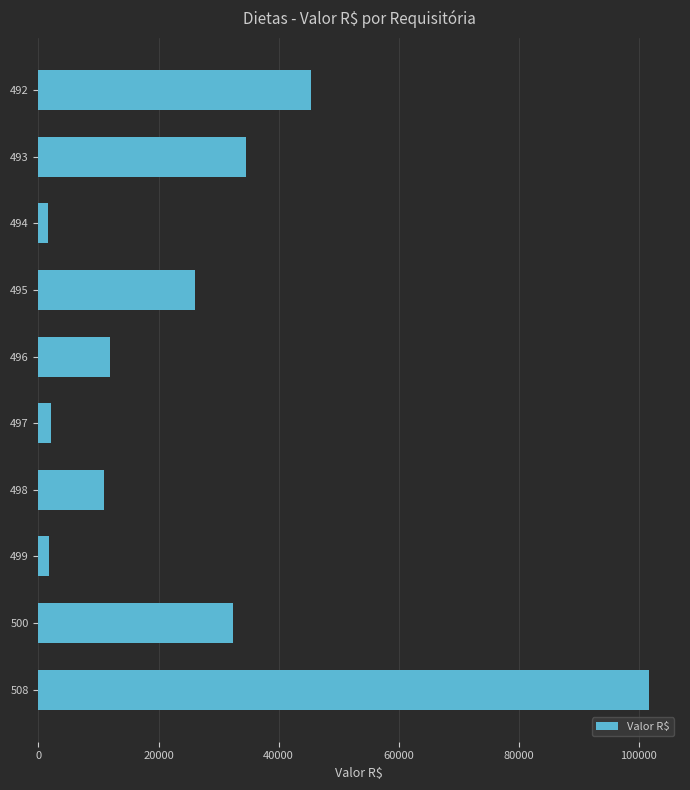

What is the greatest value displayed?

101789.5